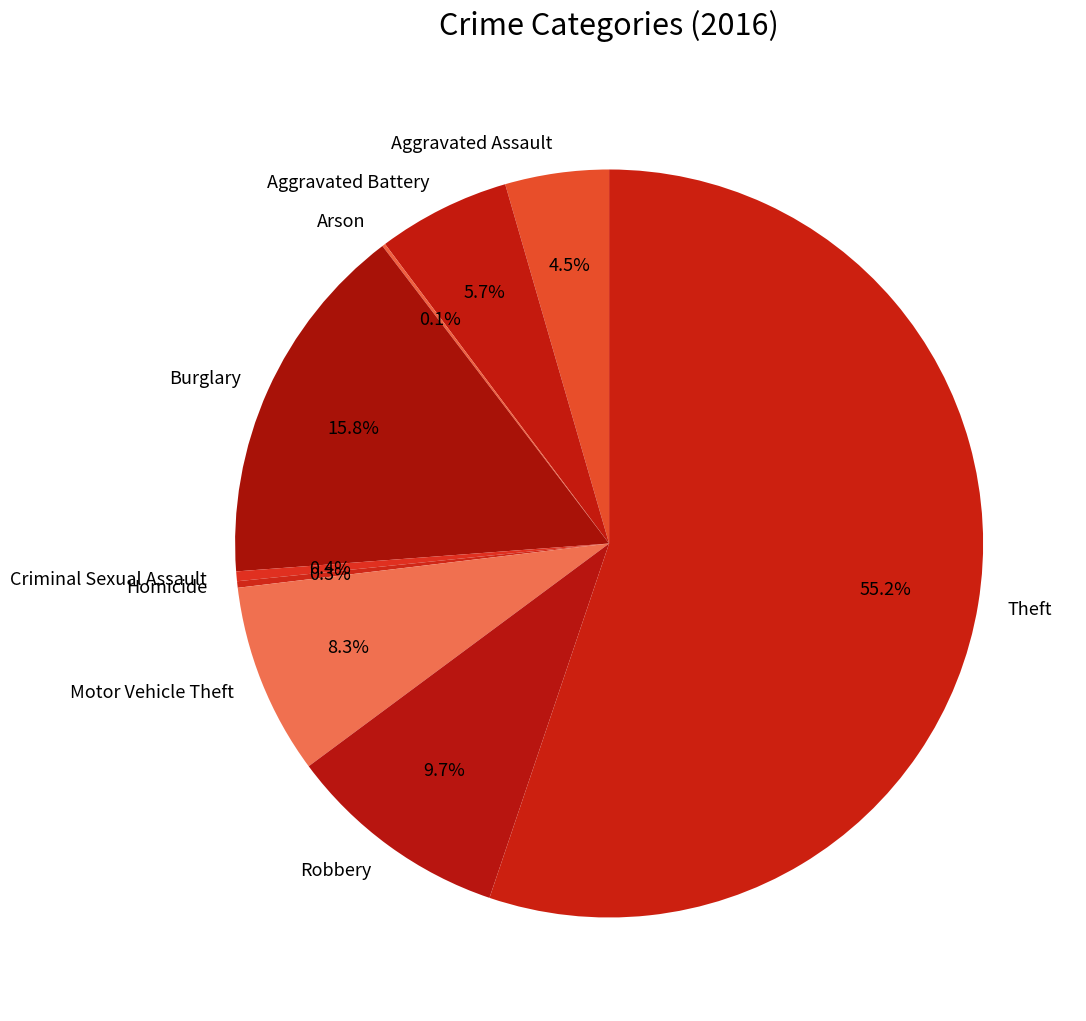

To the nearest percent, what is the difference between the largest and smallest slice percentages?

55%